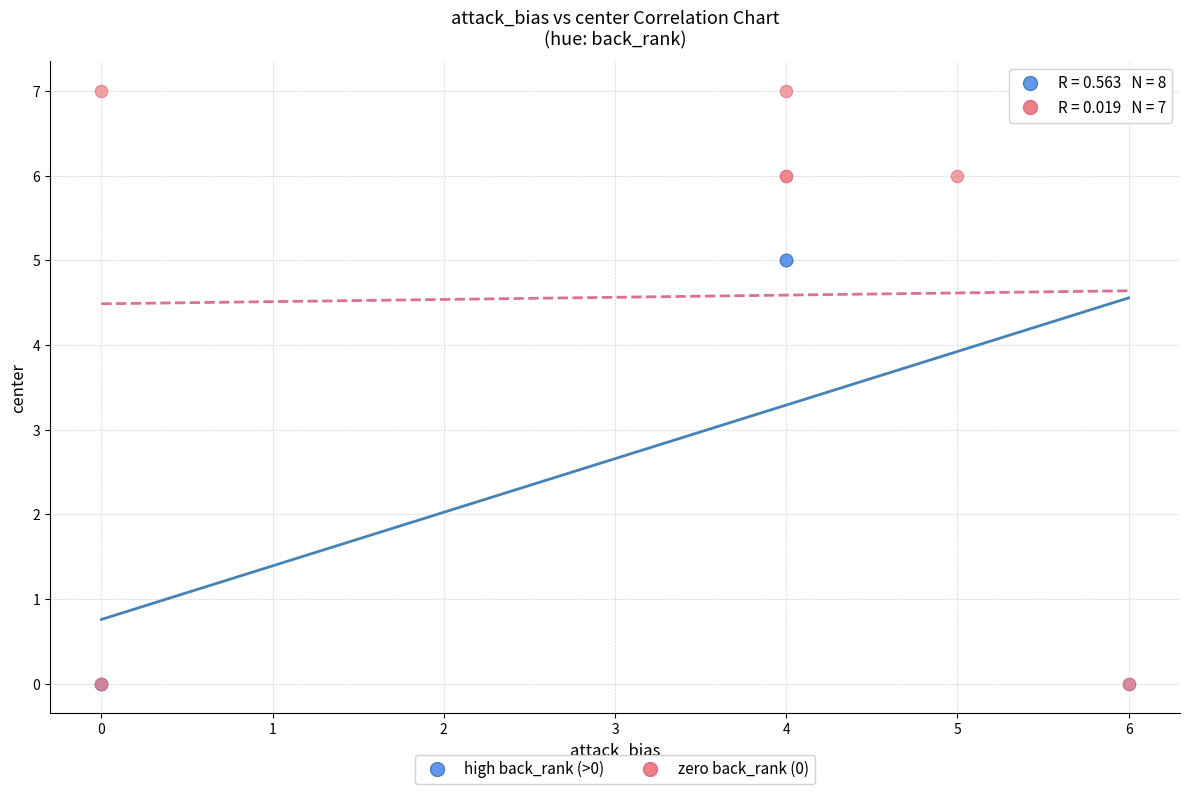

What are all the series names shown in the legend?

high back_rank (>0), zero back_rank (0)